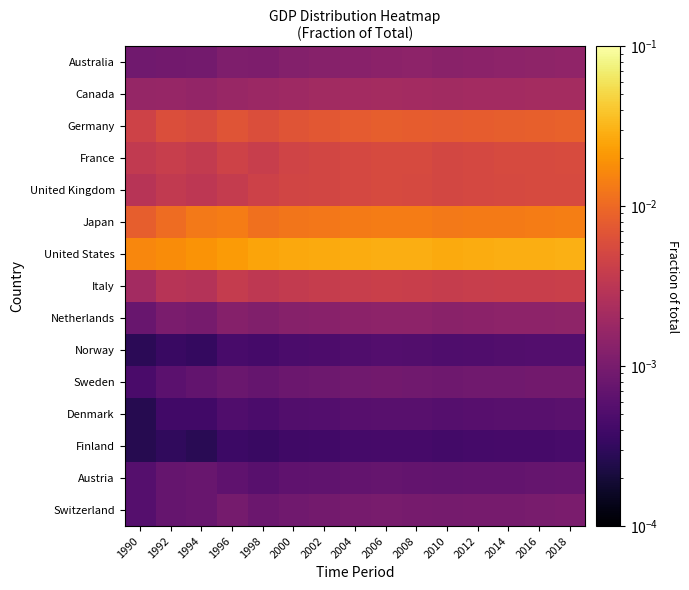

Rank the series at 2008 from lowest to highest value.

Finland, Norway, Denmark, Austria, Sweden, Switzerland, Australia, Netherlands, Canada, Italy, United Kingdom, France, Germany, Japan, United States